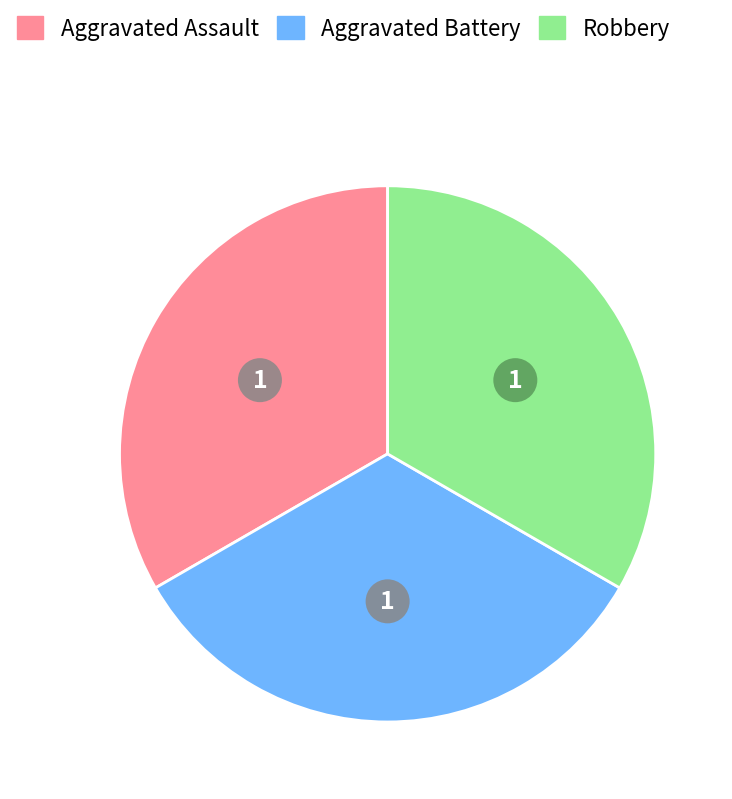

Is there a majority slice in this chart?

No